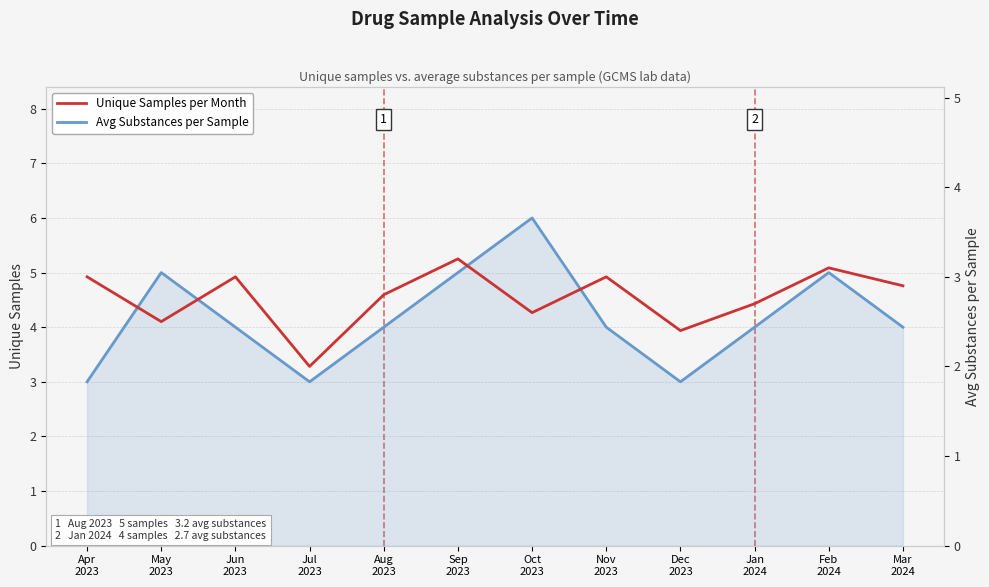

The Avg Substances per Sample series shows 3.0 at Jun
2023. True or false?

True